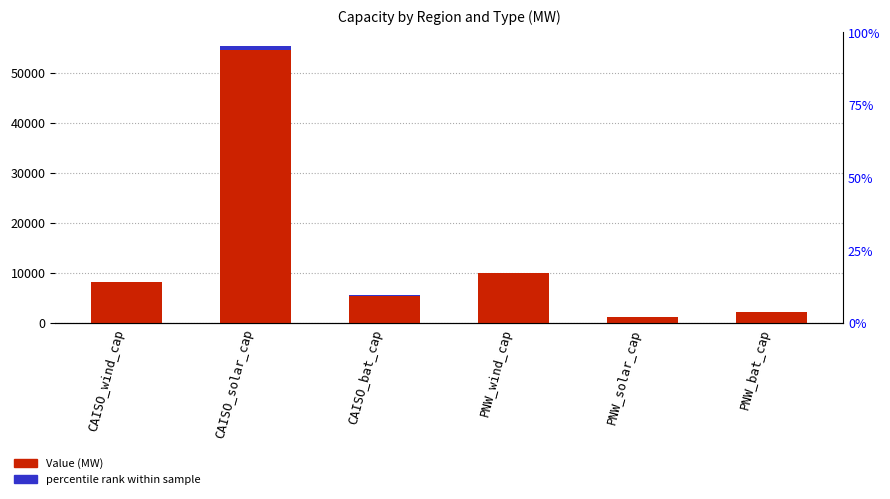

What is the difference between the second highest and minimum values in the accent series?

107.0